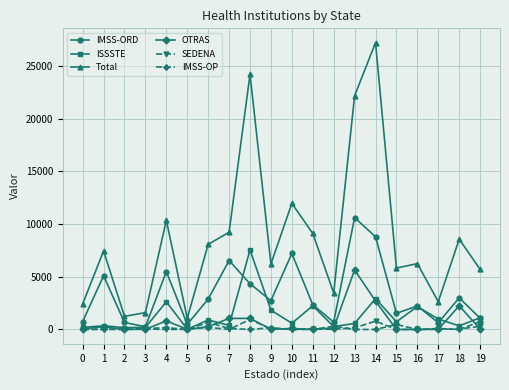

How many values in the Total series are below 7456?

10